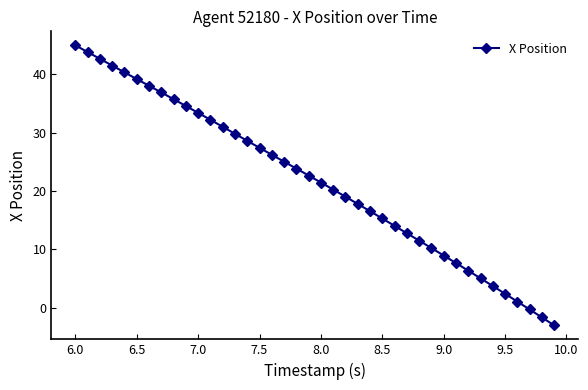

What is the average value?

21.7